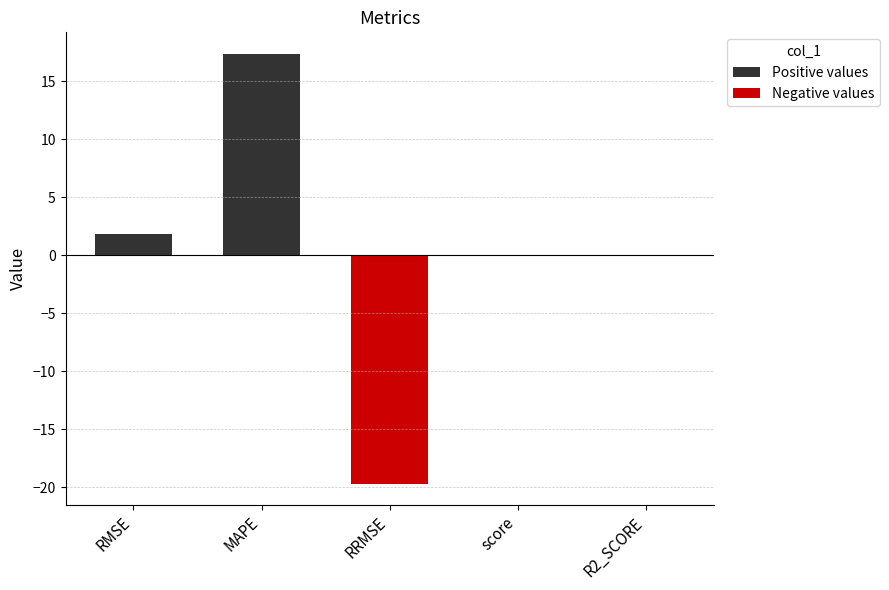

What is the change in value from MAPE to R2_SCORE?

-17.3